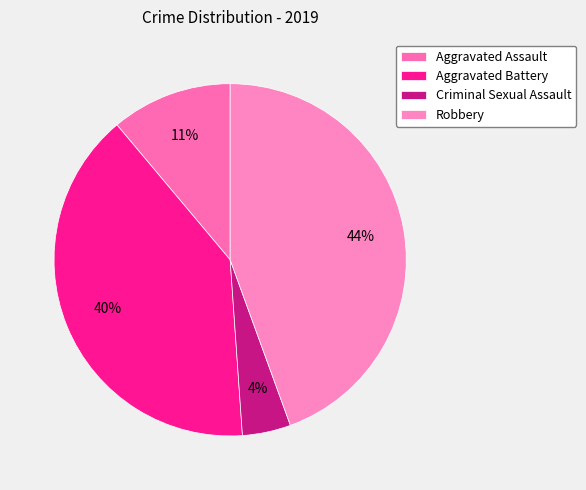

How many segments does this pie chart have?

4